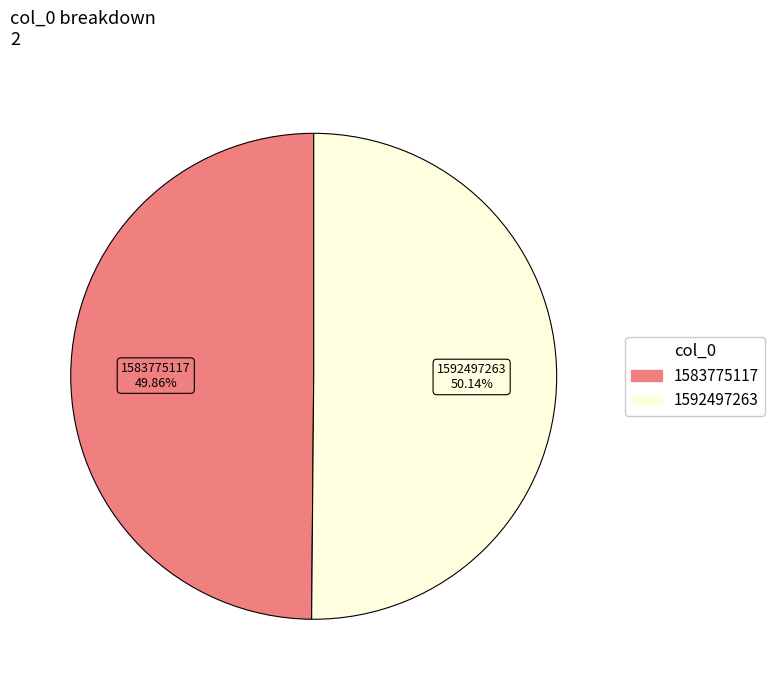

True or false: 1592497263 accounts for 99% of the total.

False